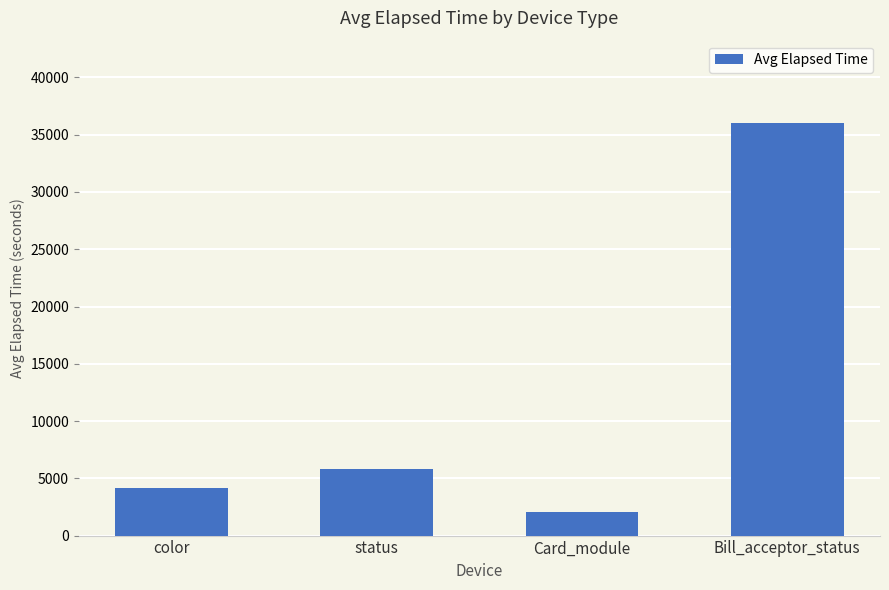

Does the chart contain stacked bars?

No